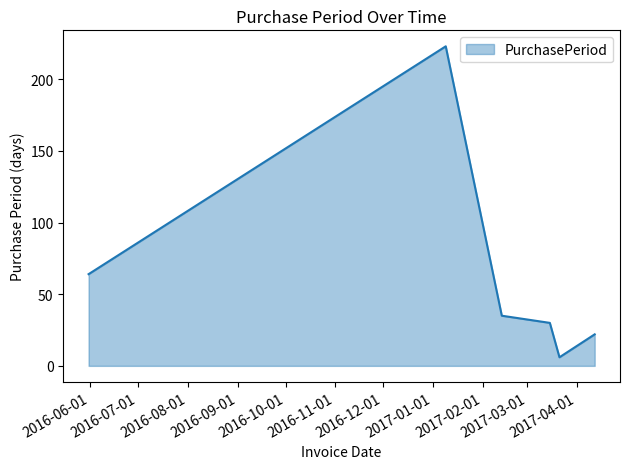

What is the sum of all values?

380